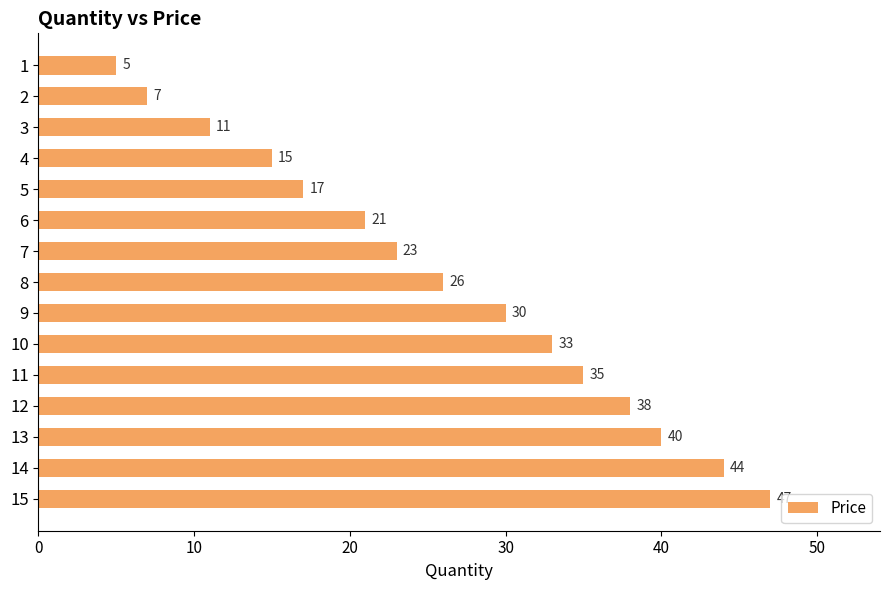

Is it true that the value at 7 is 6?

False